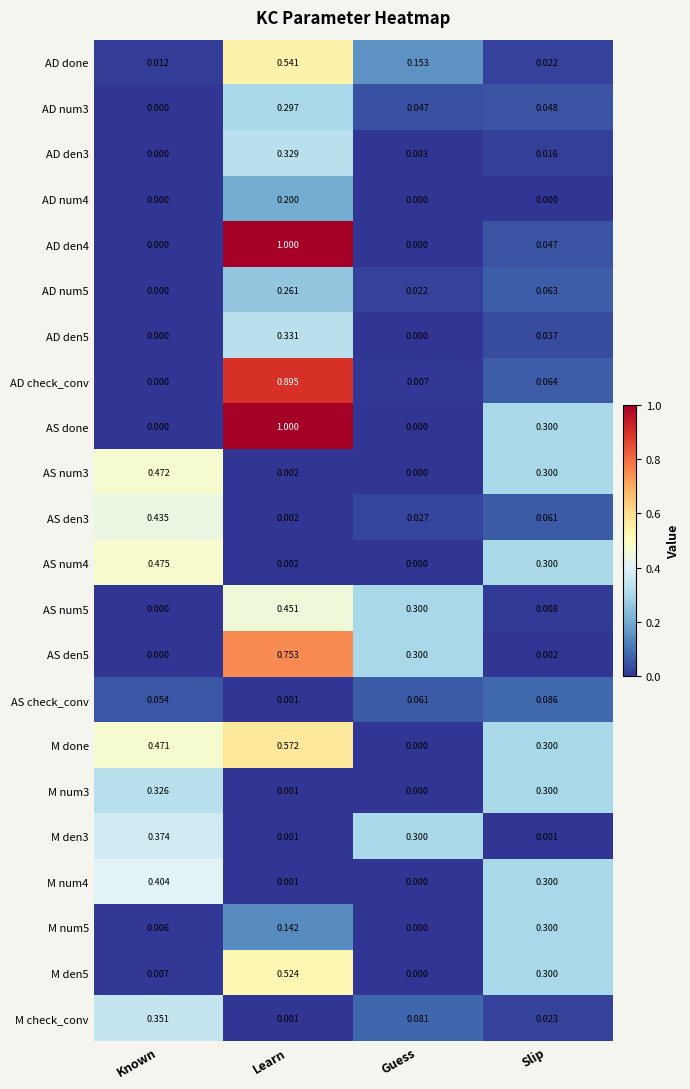

What is the total value across all series at Known?

3.4